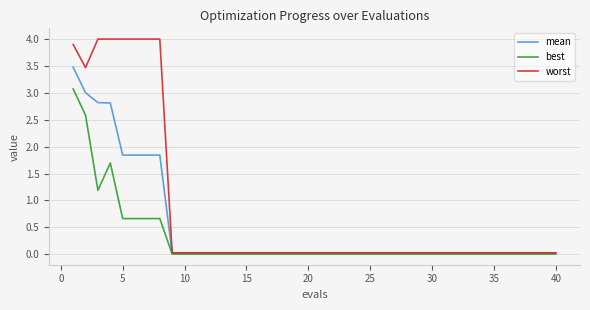

Which series has the largest total across all categories?

worst